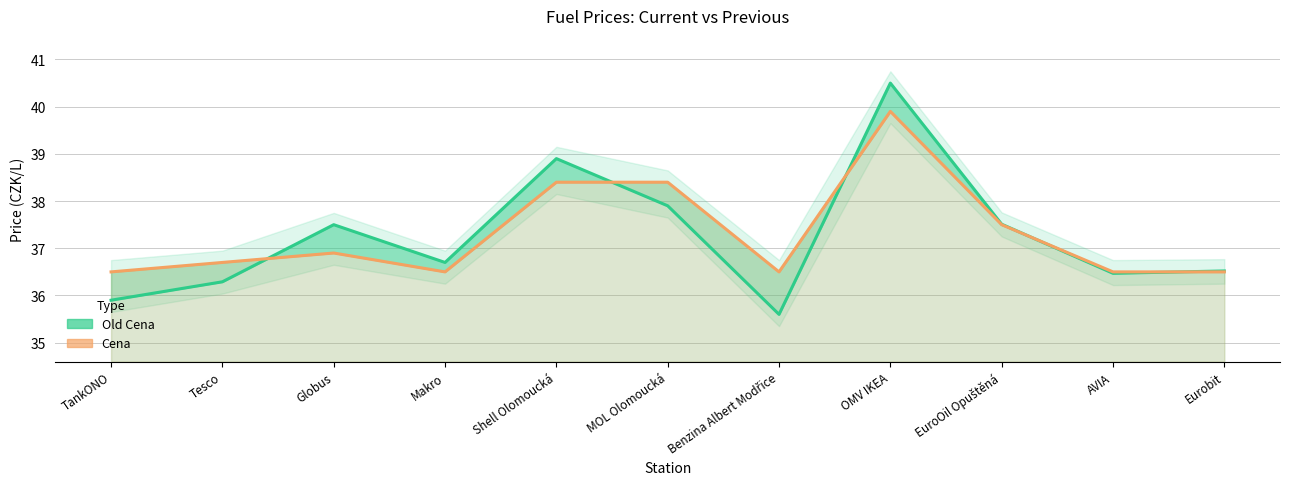

True or false: Cena has more than 0 interior local peaks.

True